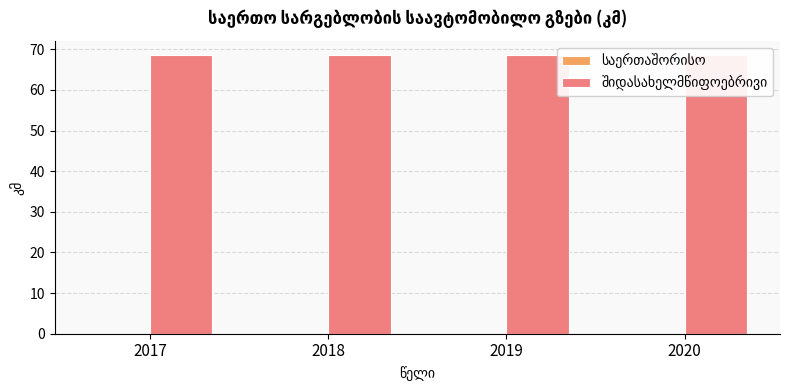

At how many categories does at least one series exceed 67?

4